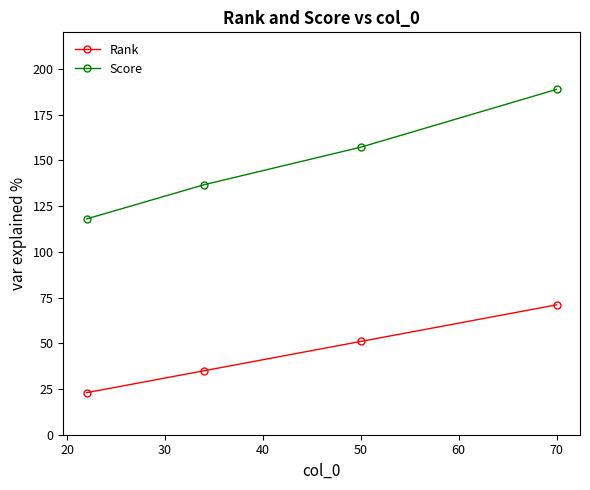

Which series has the largest range (max minus min)?

Score